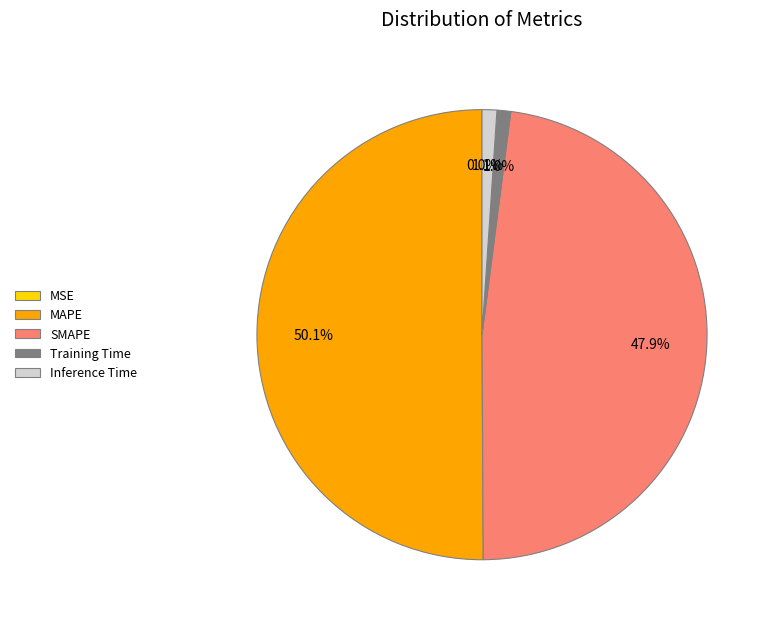

Between MAPE and Inference Time, which is larger?

MAPE